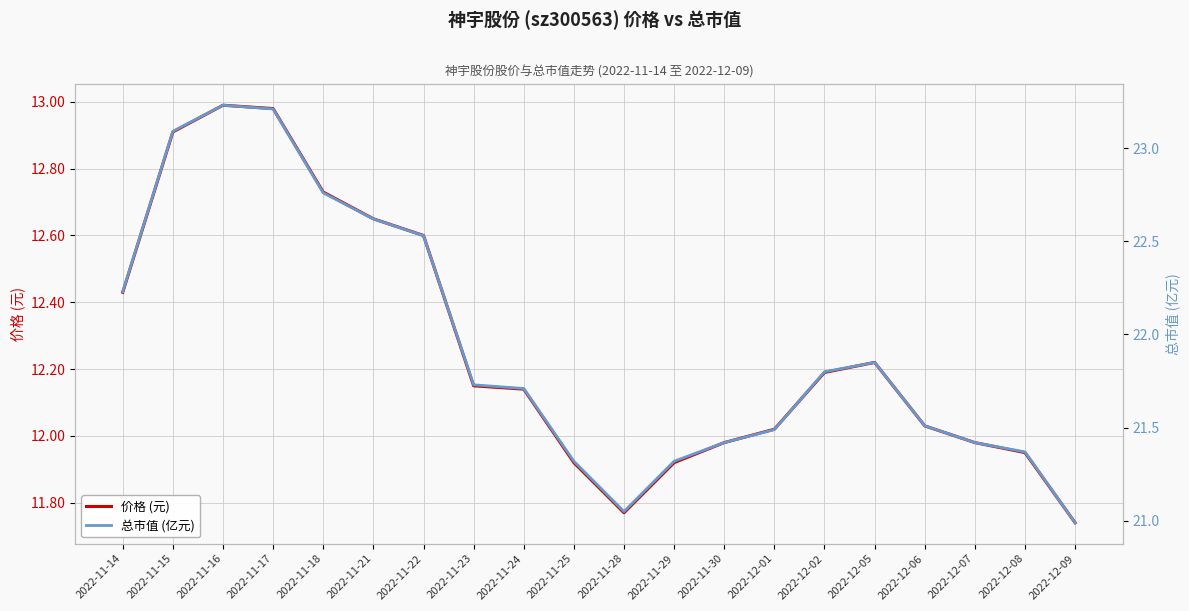

What is the total value across all series at 2022-12-06?

33.5